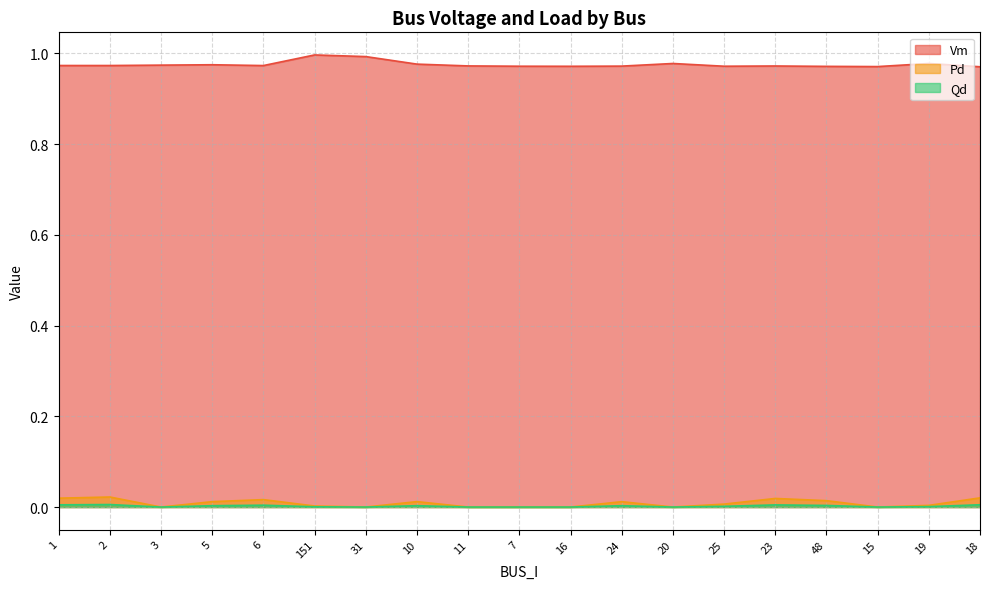

True or false: Vm and Pd cross at least once.

False